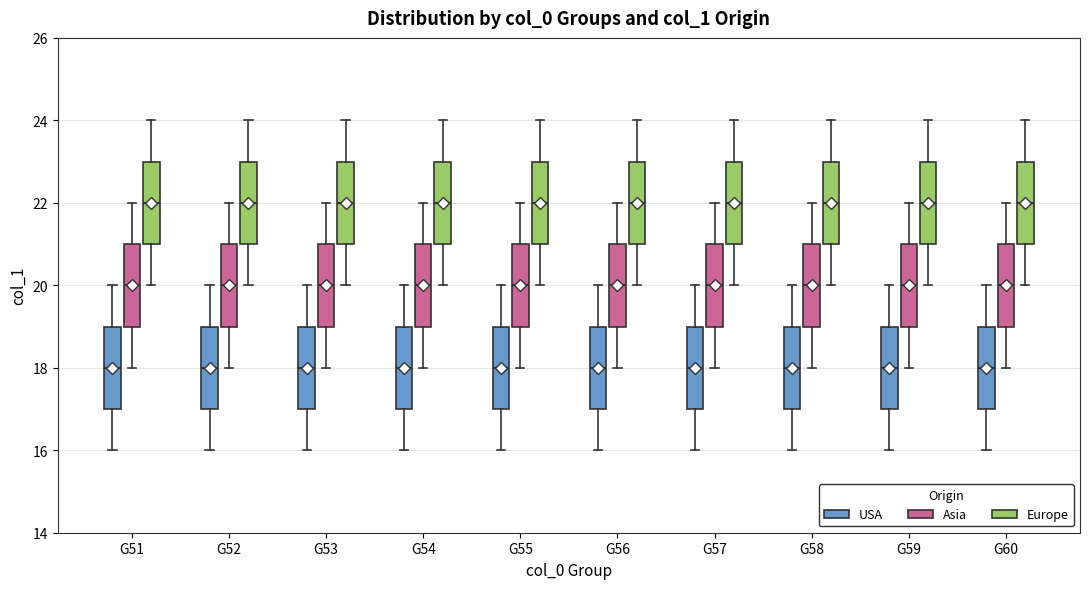

Where is the lower edge of the box for G52 (USA) on the y-axis? The values are not printed on the chart, so give them approximately, as read against the axis.

17